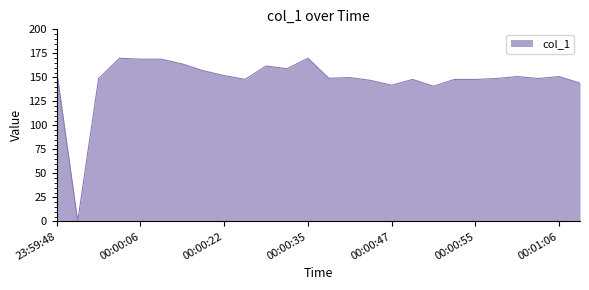

What is the difference between the maximum and minimum values?

169.9